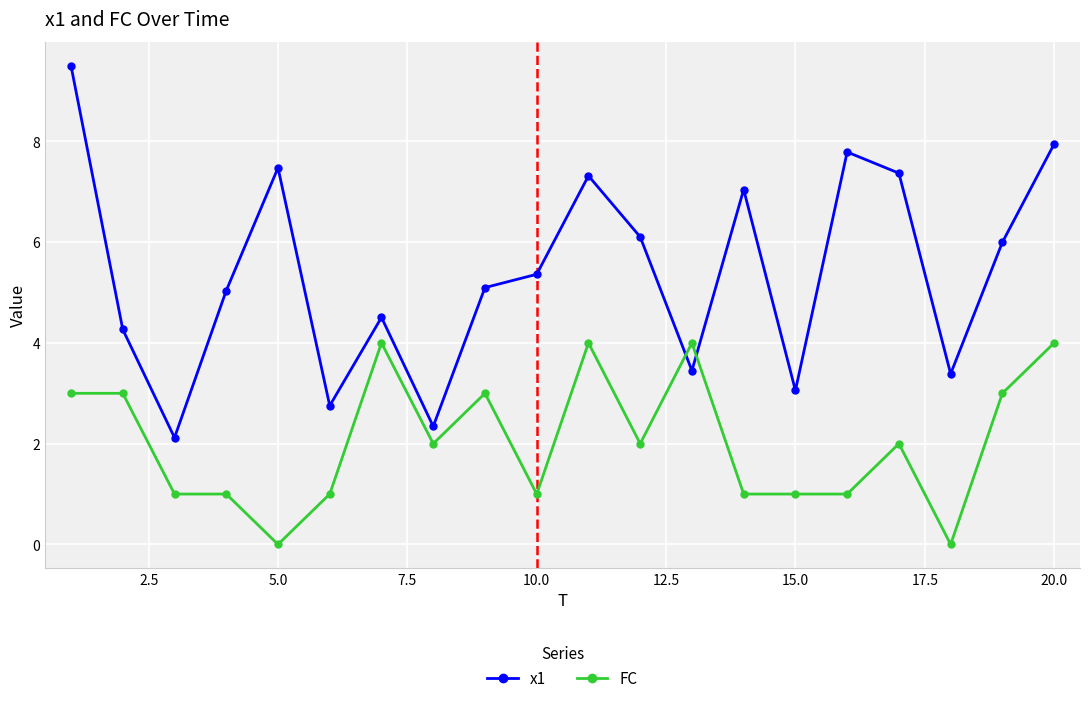

Which series has the widest spread of values?

x1